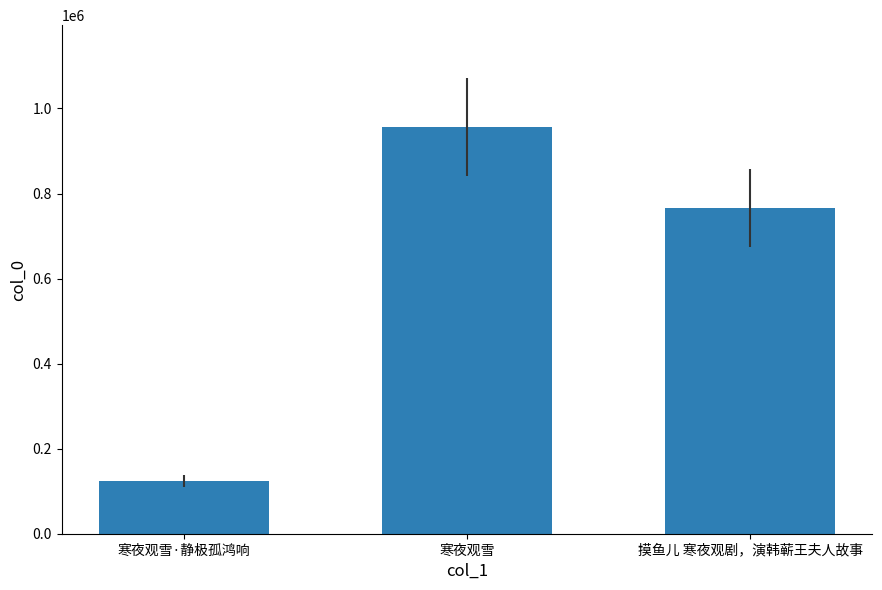

What is the difference between the values at 摸鱼儿 寒夜观剧，演韩蕲王夫人故事 and 寒夜观雪?

191717